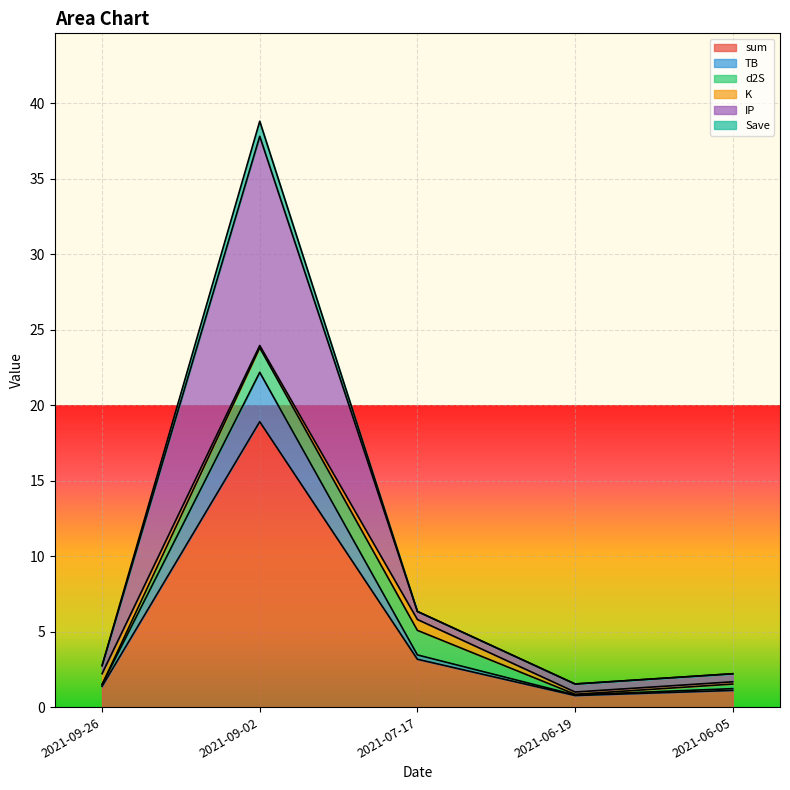

True or false: sum has a value of 1.1 at 2021-06-05.

True